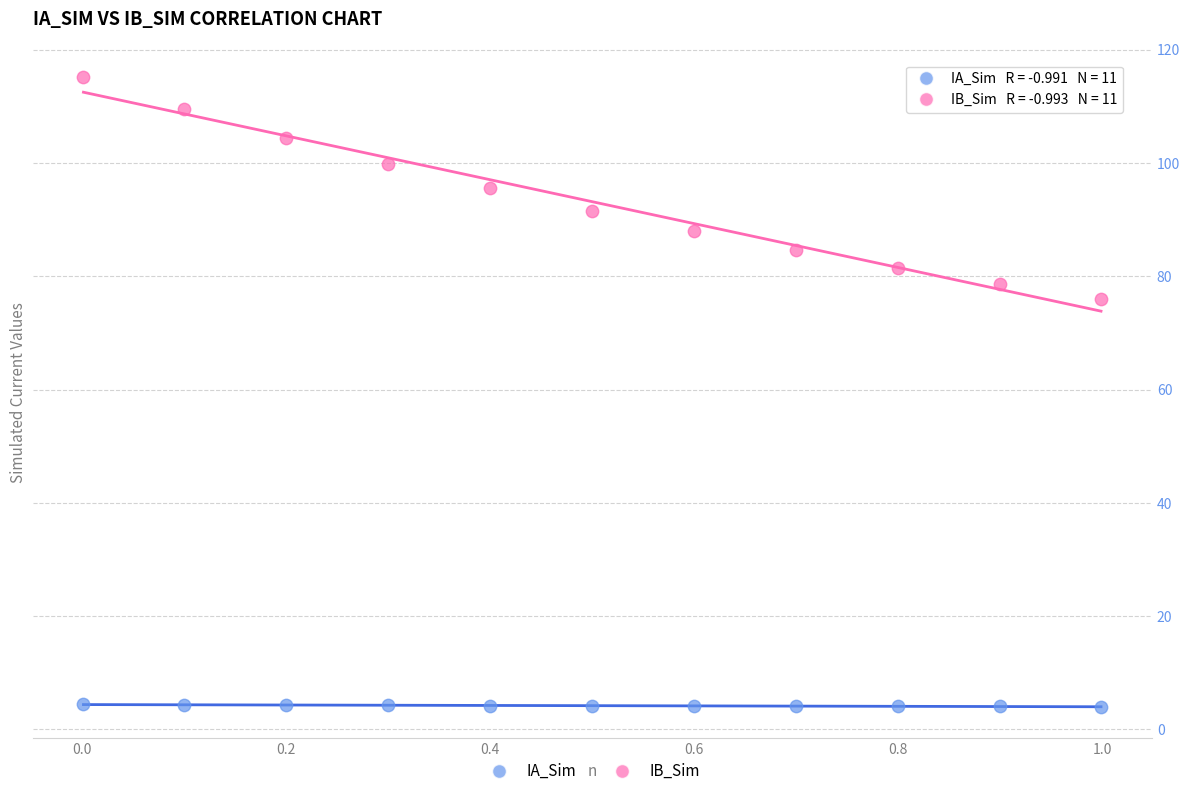

Across all data points, what is the range of X values (max minus min)?

1.0